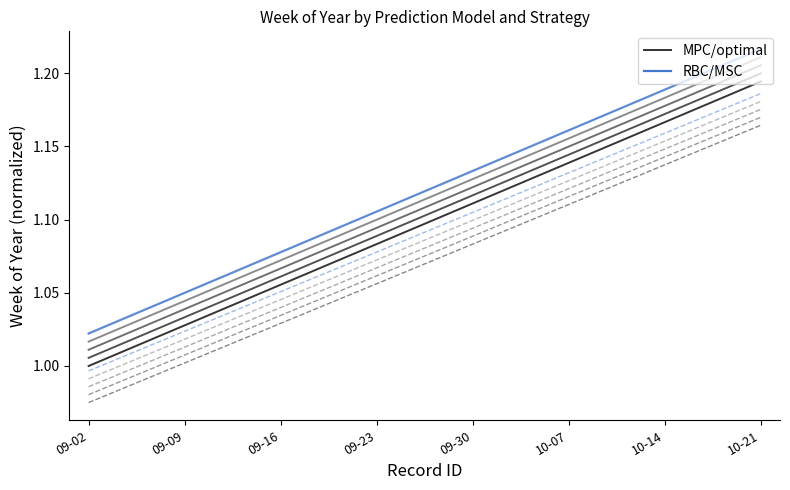

At which label is Simple (MPC/optimal) closest to 1?

09-02